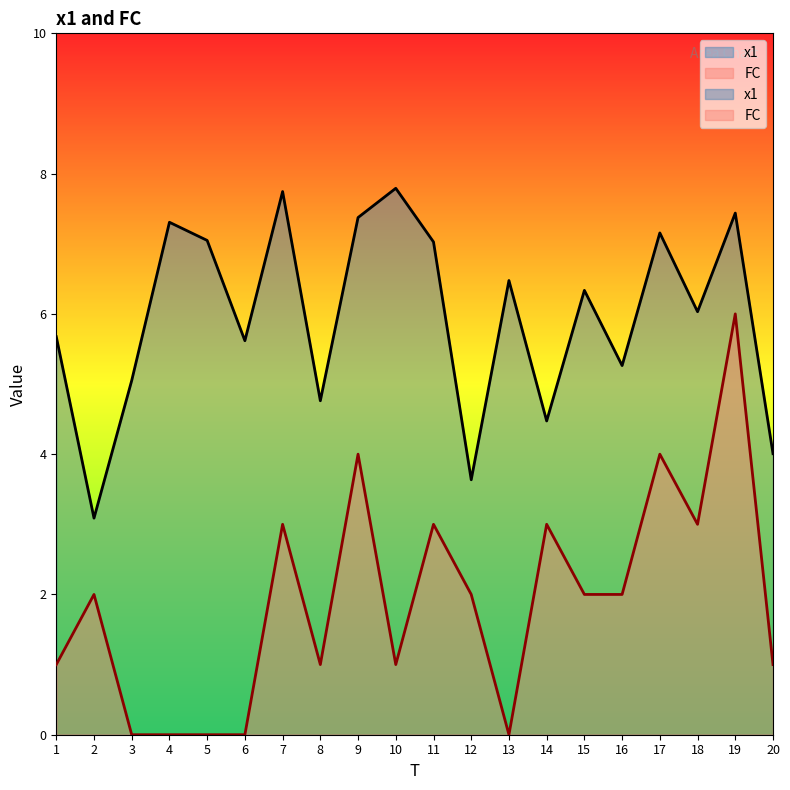

Where is the first local maximum for FC?

2